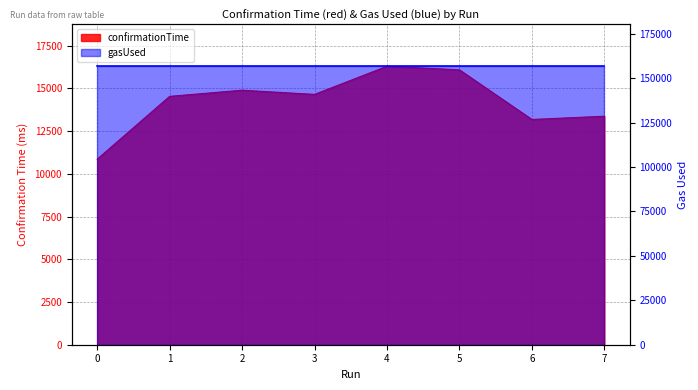

What is the difference between the values at 0 and 7?

2515.4